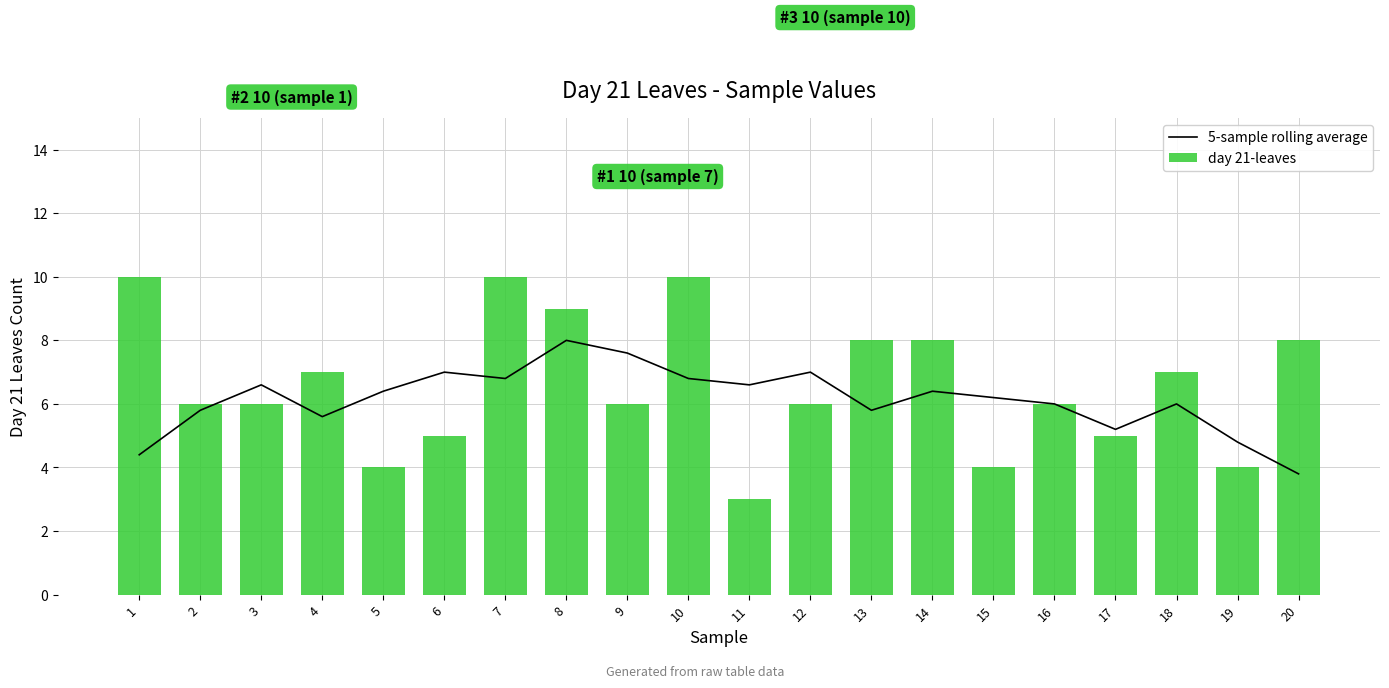

What is the sum of all 5-sample rolling average values?

122.8